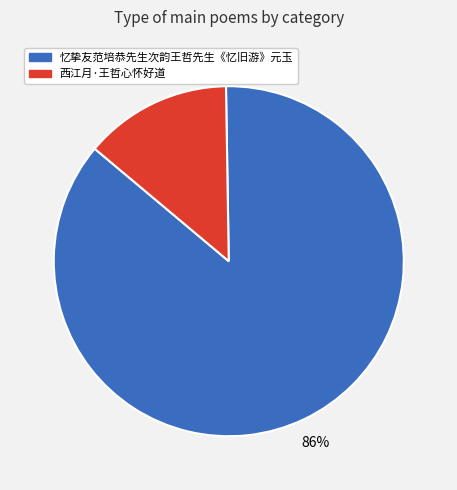

Between 忆挚友范培恭先生次韵王哲先生《忆旧游》元玉 and 西江月·王哲心怀好道, which is larger?

忆挚友范培恭先生次韵王哲先生《忆旧游》元玉